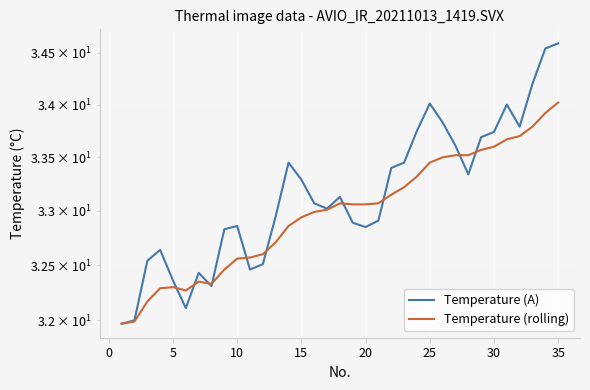

Is the value of Temperature (rolling) at 22 greater than the value of Temperature (A) at 22?

No